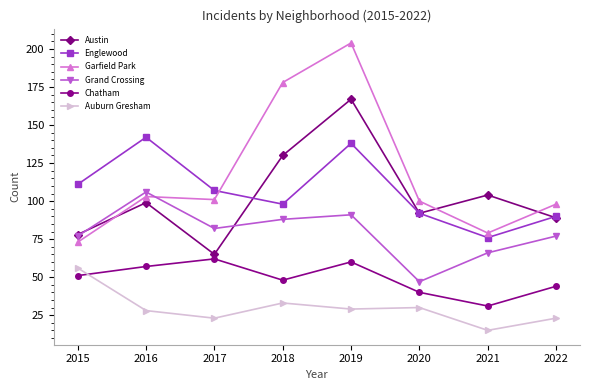

True or false: Englewood and Chatham intersect in this chart.

False